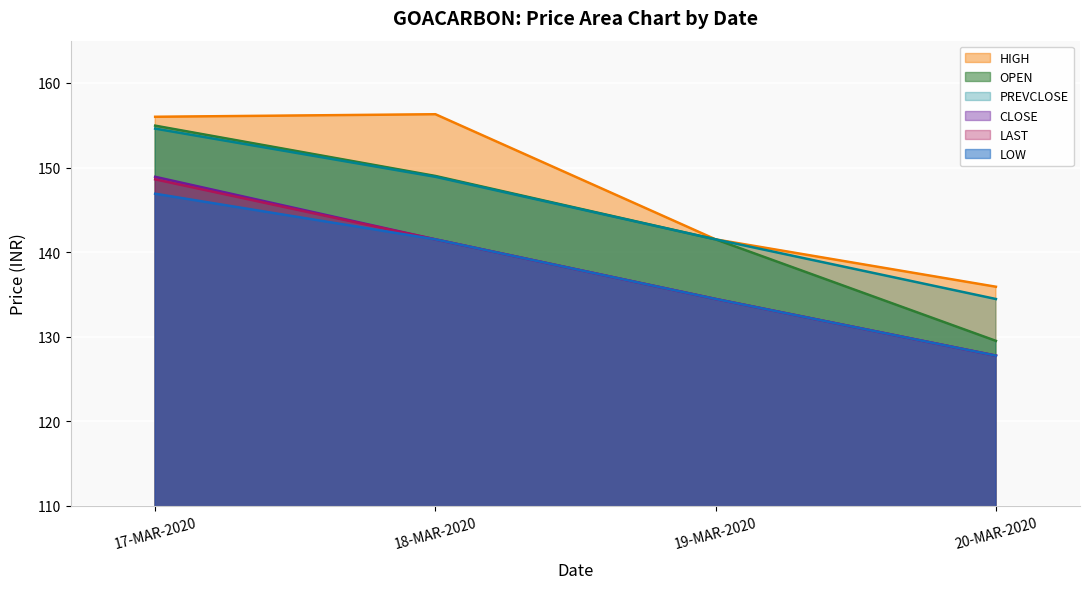

Reading left to right, extract all data points from this chart.

OPEN: 154.9	149.0	141.5	129.5
HIGH: 156.0	156.3	141.5	135.9
LOW: 146.9	141.5	134.4	127.8
CLOSE: 148.9	141.5	134.4	127.8
LAST: 148.6	141.5	134.4	127.8
PREVCLOSE: 154.6	148.9	141.5	134.4